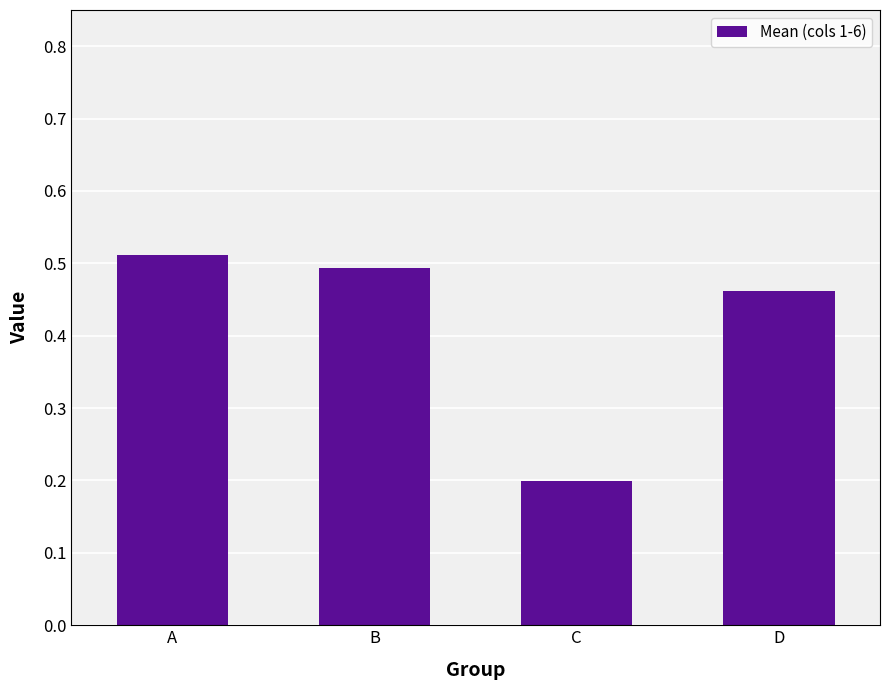

Count the values in the range 0 to 1.

4